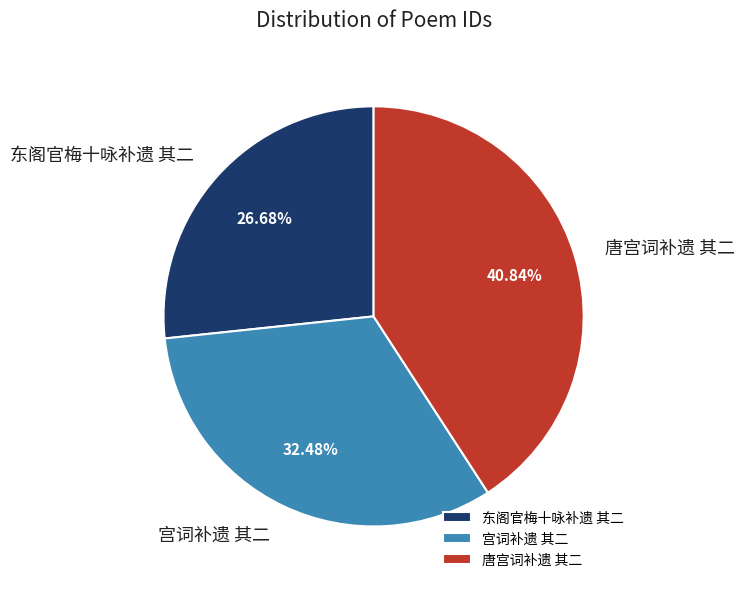

The 唐宫词补遗 其二 slice represents 41% of the pie. True or false?

True